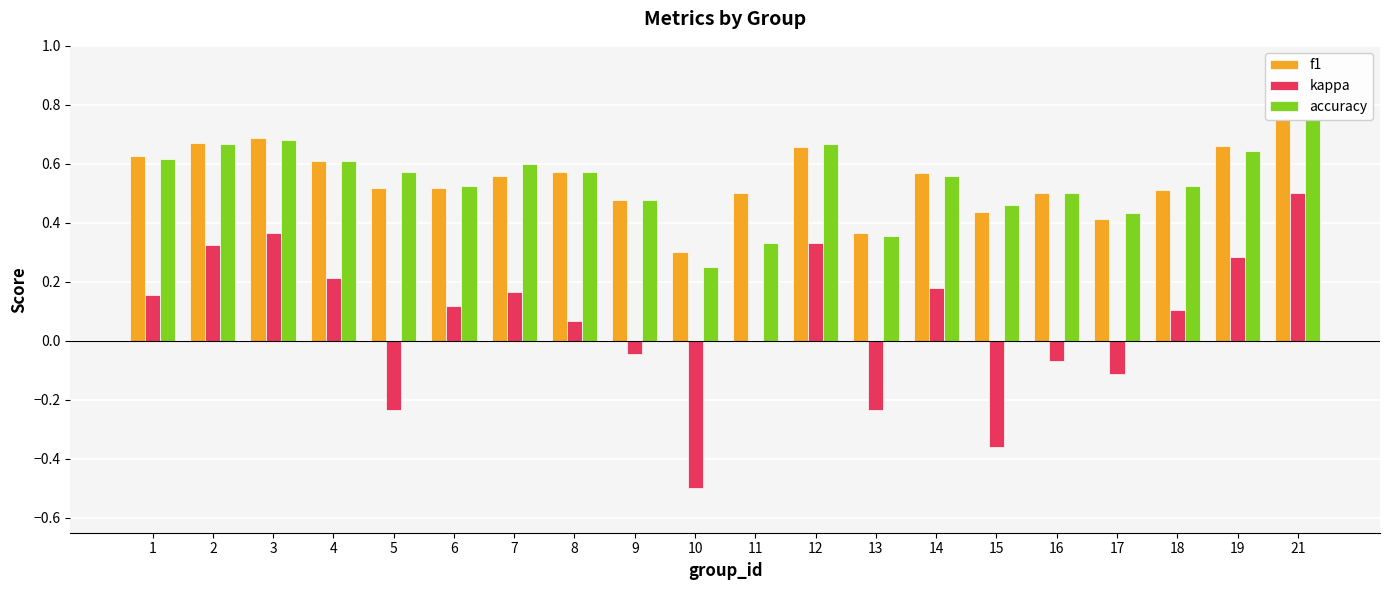

Does the chart contain any negative values?

Yes